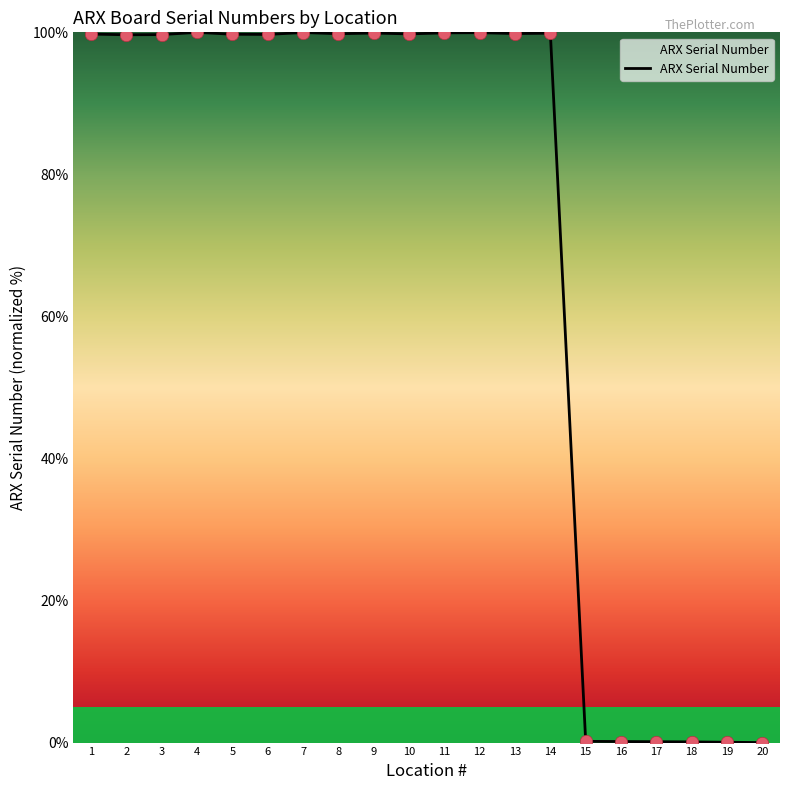

What is the ratio of the value at 9 to the value at 3?

1.0